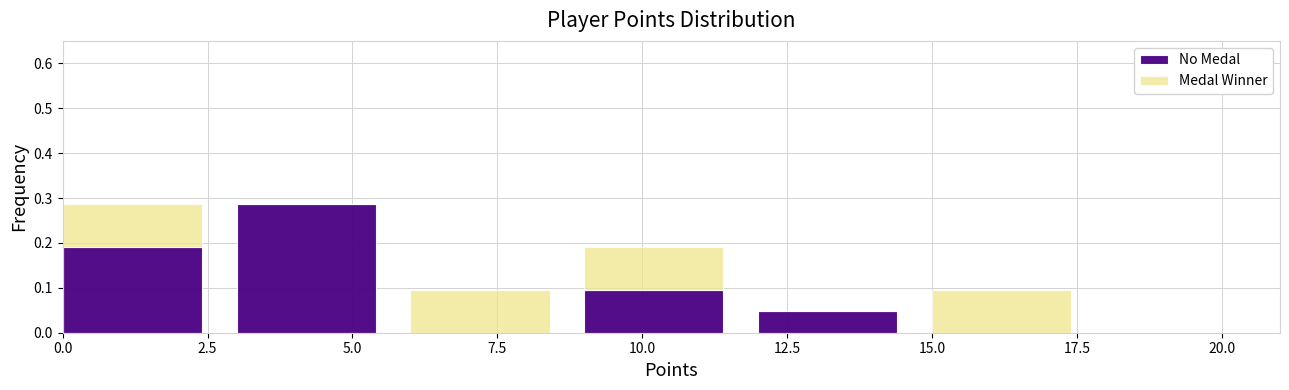

Which category has the highest value in the No Medal series?

5.0